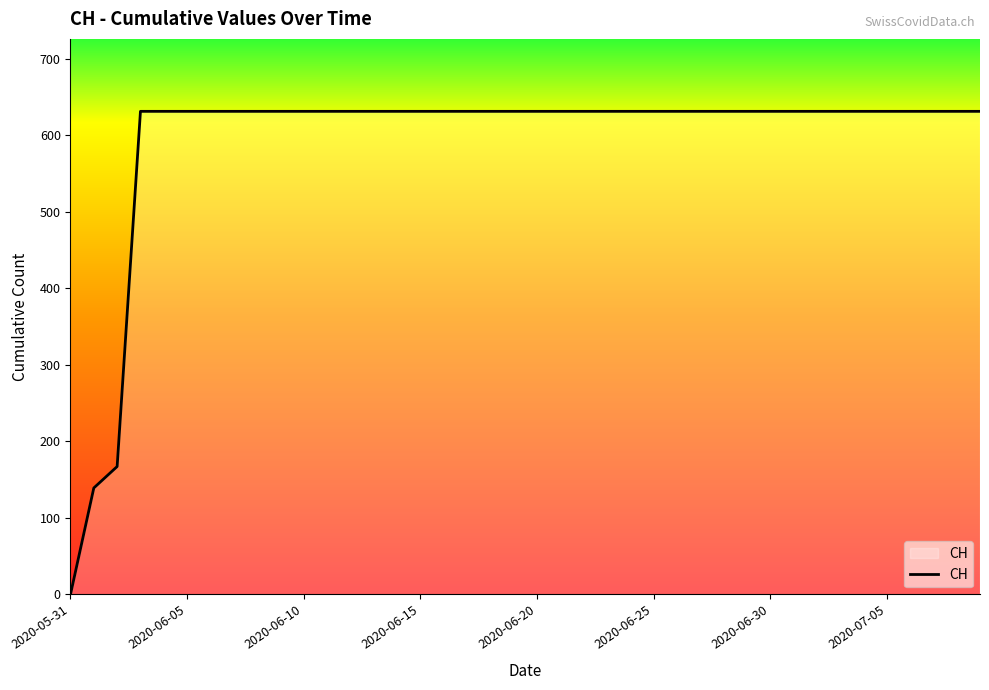

What is the difference between the maximum and minimum values?

631